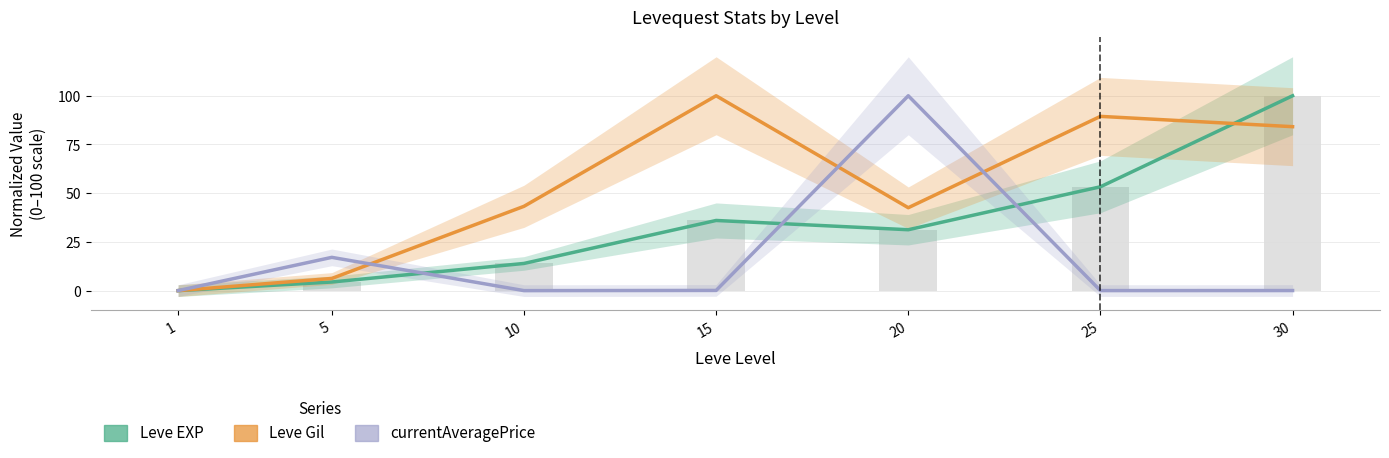

True or false: Leve EXP has a value of 100.0 at 30.

True